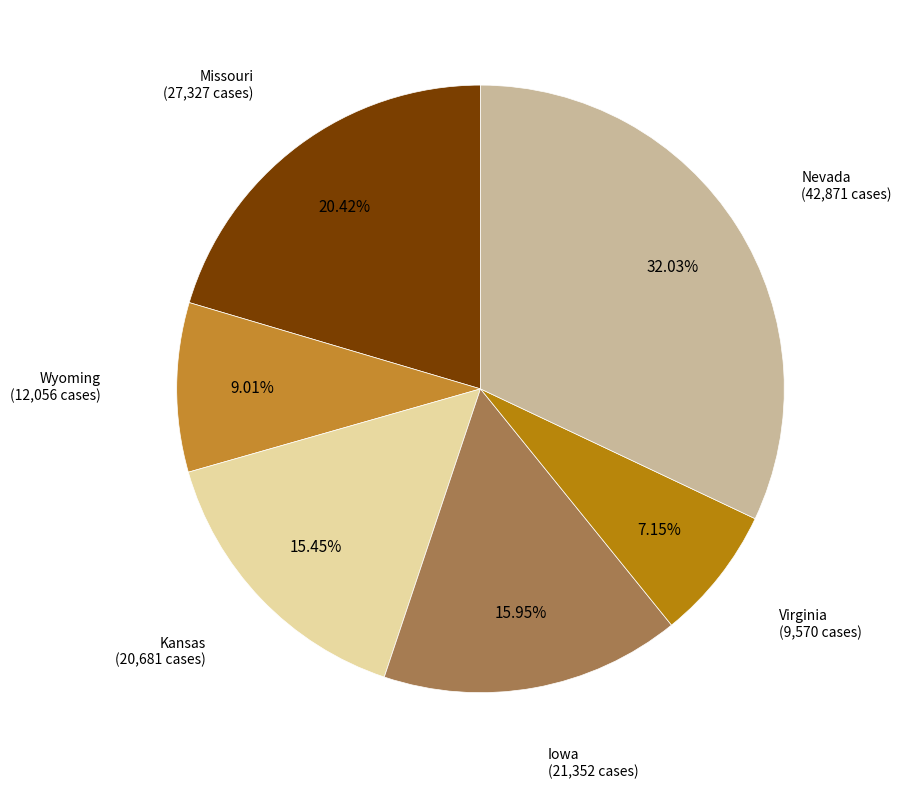

What is the ratio of the value at Wyoming to the value at Kansas?

0.6